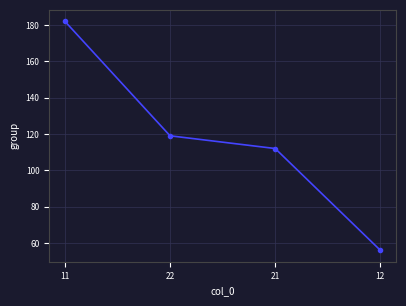

How many values are below 119?

2